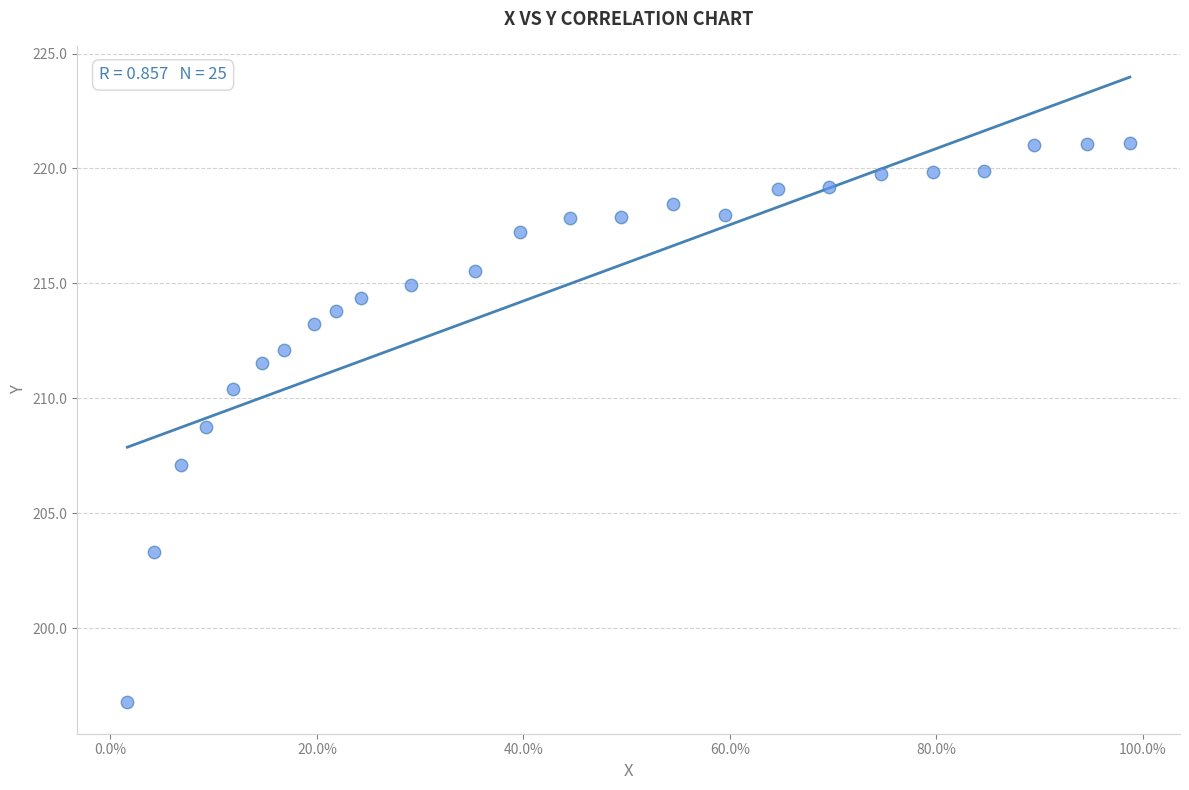

What is the range of X values (max minus min)?

1.0